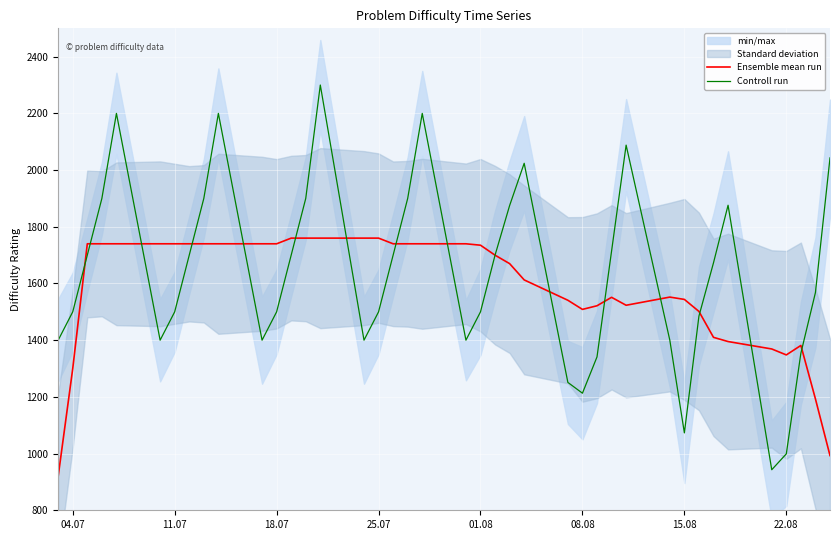

What is the maximum value shown in the chart?

2300.0